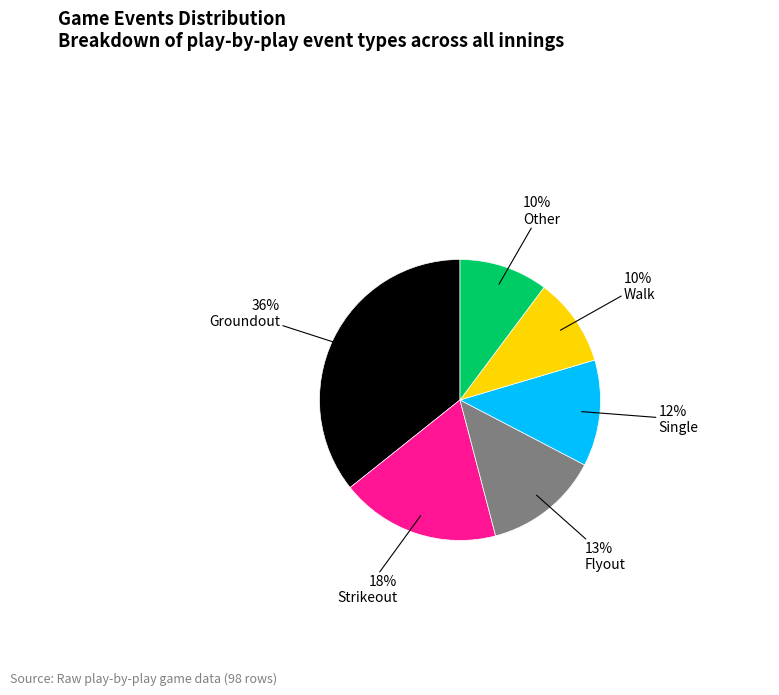

Does any single category account for the majority?

No